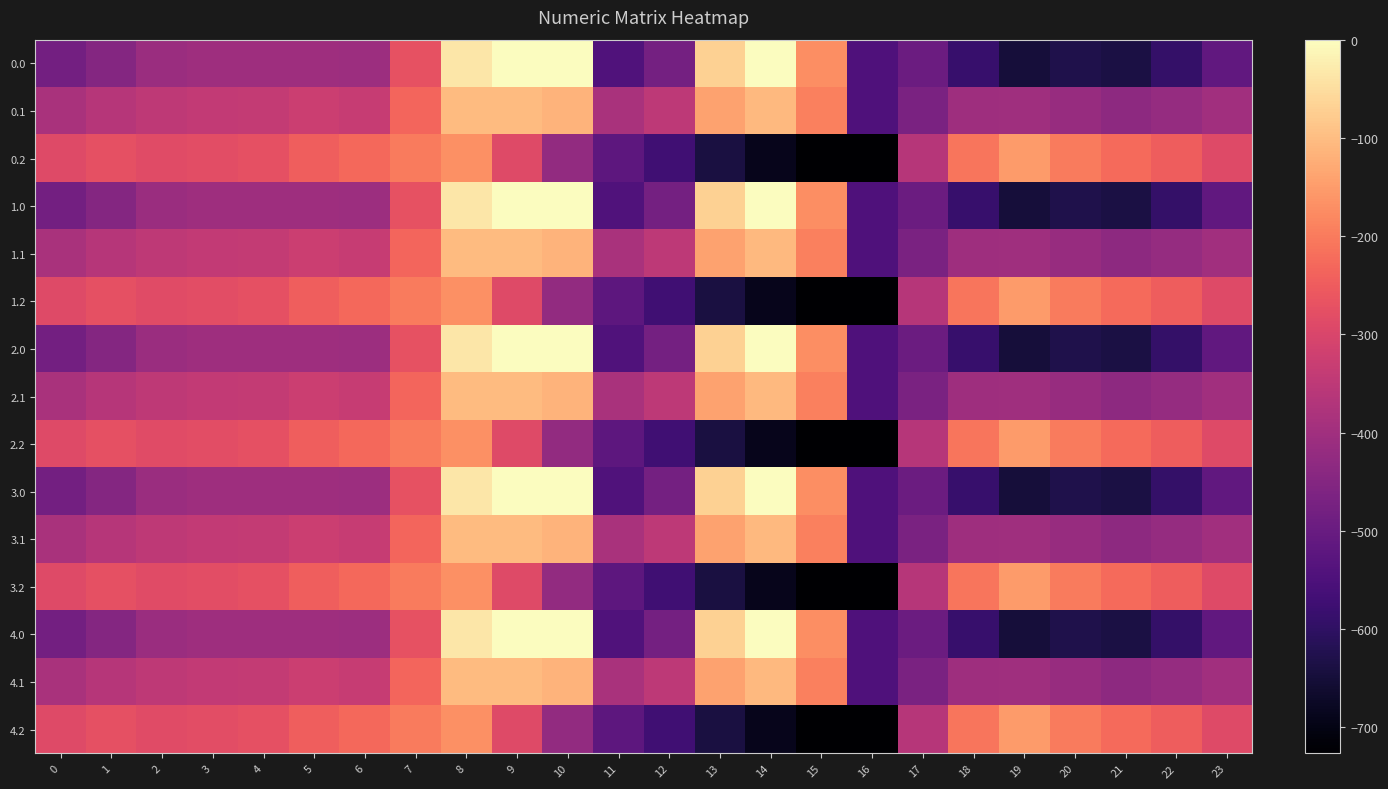

At which category is the sum across all series the highest?

8